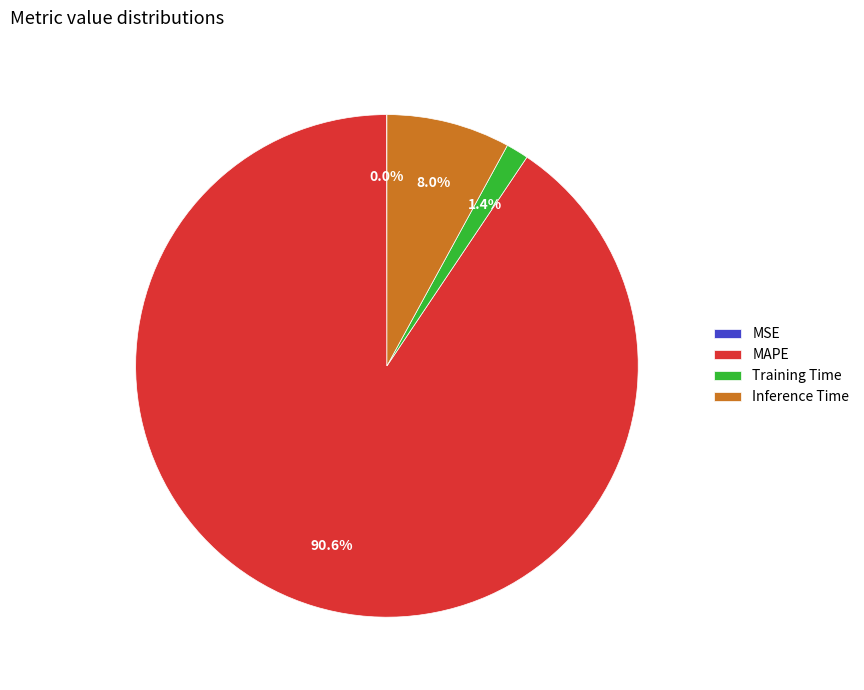

To the nearest percent, what percentage of the pie is Inference Time?

8%